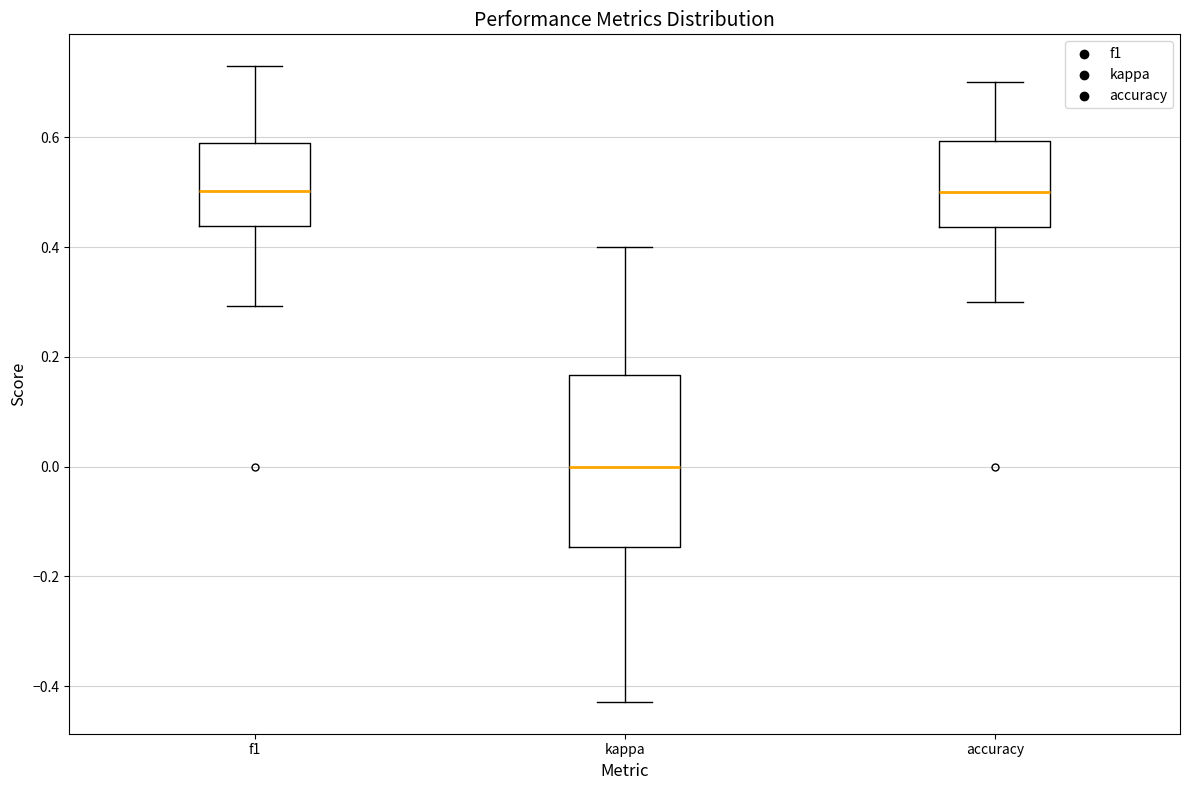

Reading left to right, read every box against the y-axis: the position of its median line, the range the box covers, and the ends of its whiskers. The values are not printed on the chart, so give them approximately, as read against the axis.

f1: median 0.50, box 0.44 to 0.58, whiskers 0.30 to 0.72
kappa: median 0.00, box -0.14 to 0.16, whiskers -0.42 to 0.40
accuracy: median 0.50, box 0.44 to 0.60, whiskers 0.30 to 0.70